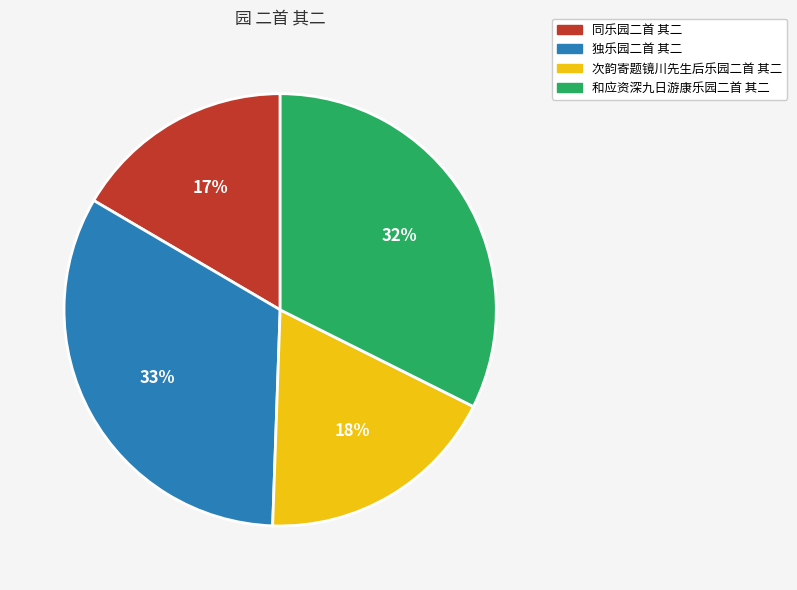

Does 同乐园二首 其二 represent more than half of the total?

No